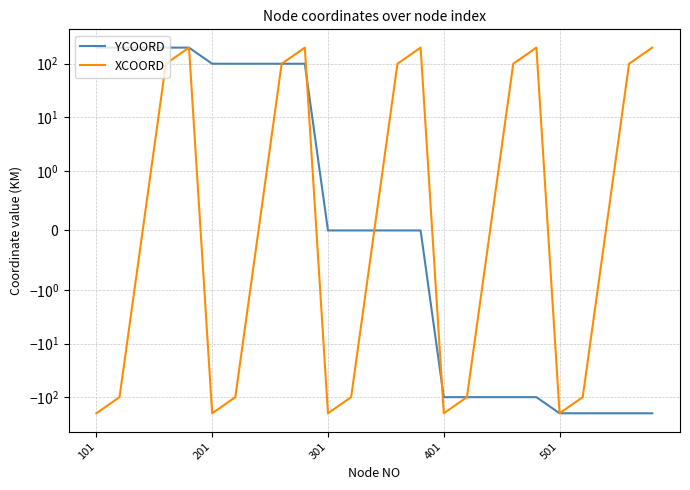

True or false: YCOORD and XCOORD intersect in this chart.

True